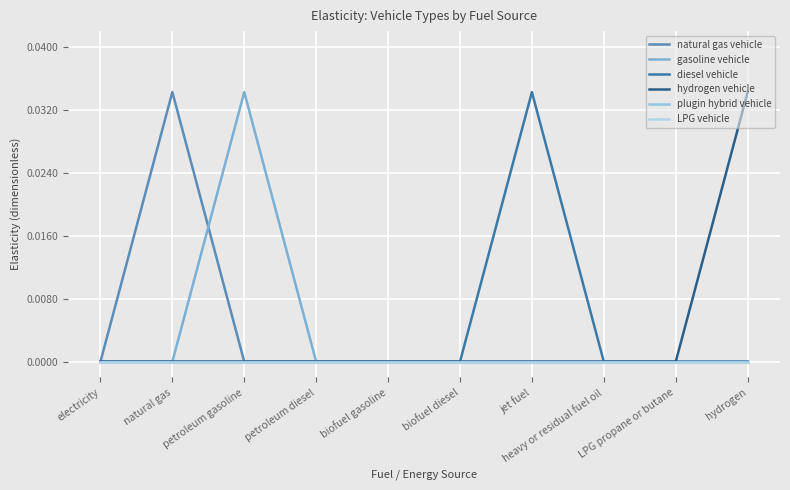

Rank the series at LPG propane or butane from highest to lowest value.

natural gas vehicle, gasoline vehicle, diesel vehicle, hydrogen vehicle, plugin hybrid vehicle, LPG vehicle